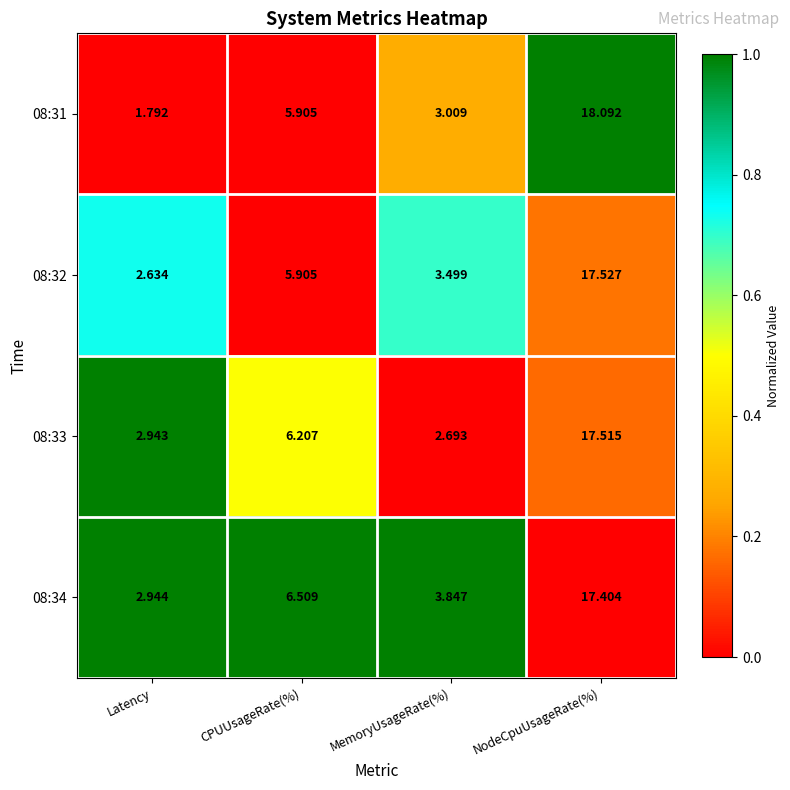

At which label is 08:34 closest to 10?

CPUUsageRate(%)